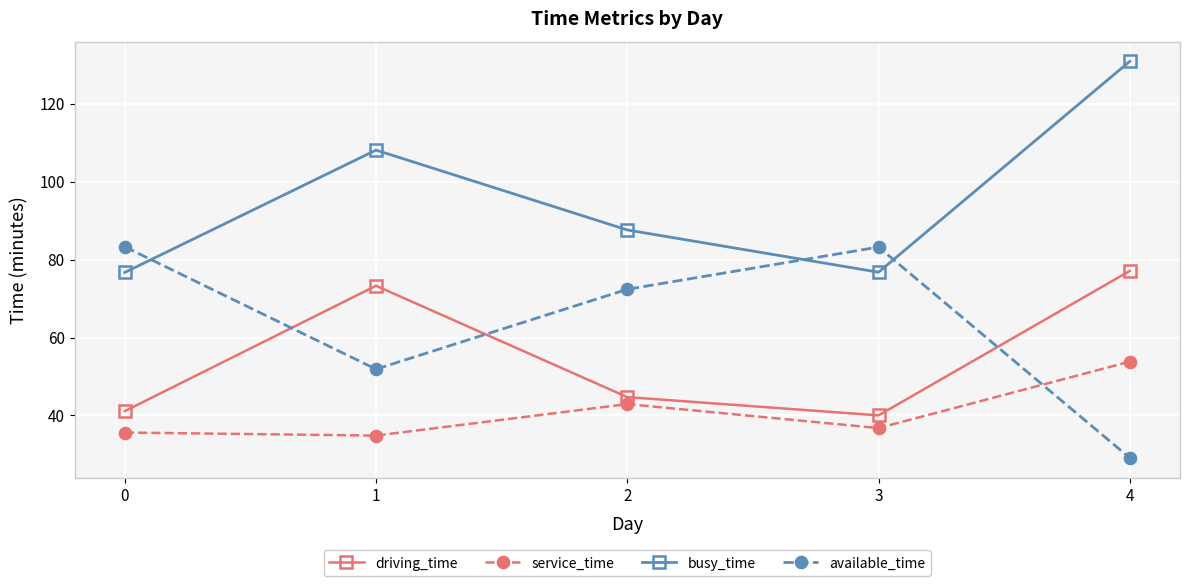

True or false: busy_time has a value of 130.9 at 4.

True